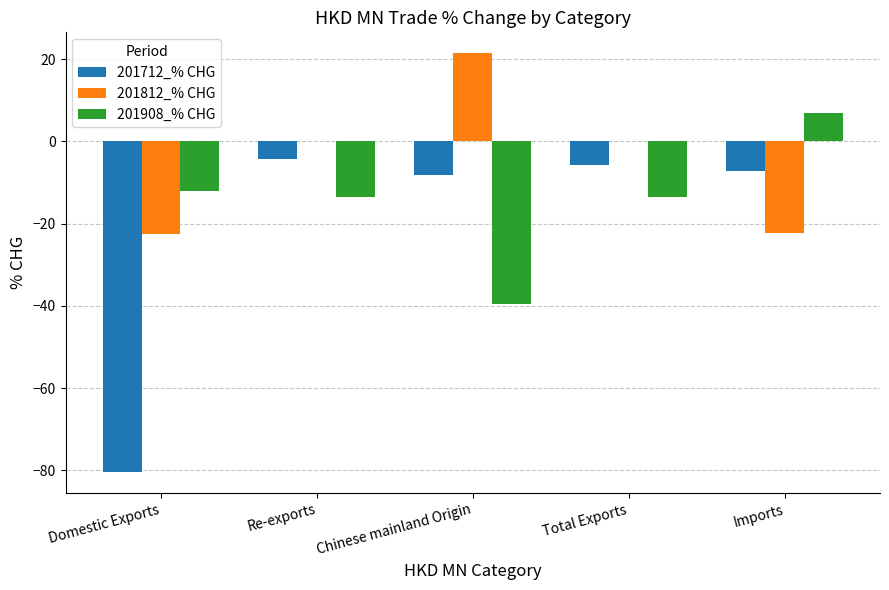

What is the maximum value for 201812_% CHG?

21.4